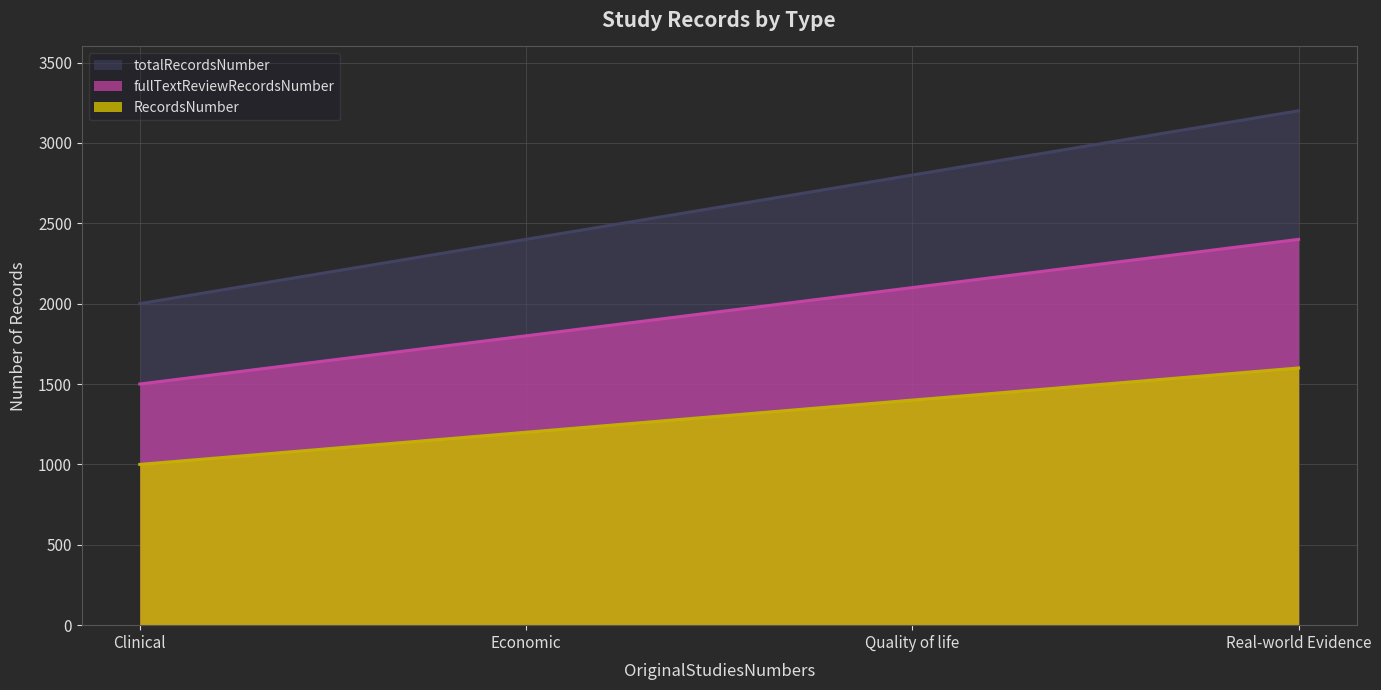

What is the difference between the maximum and minimum values in the totalRecordsNumber series?

1200